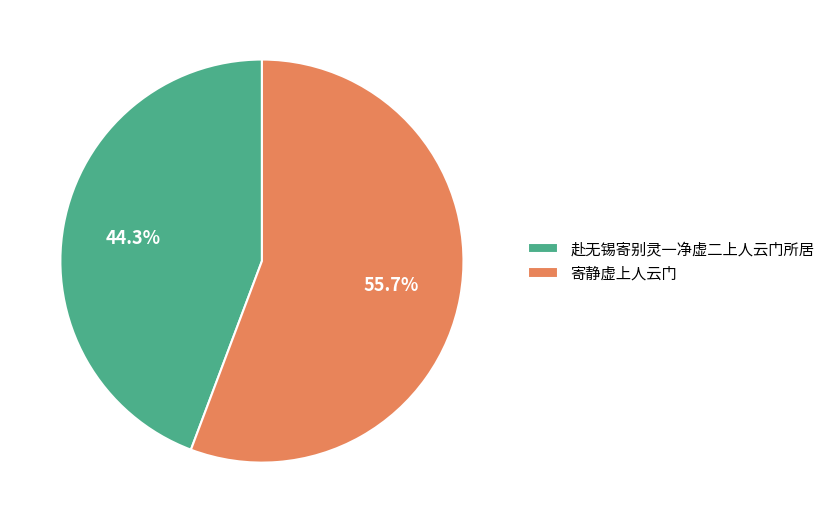

To the nearest percent, what is the average slice percentage?

50%